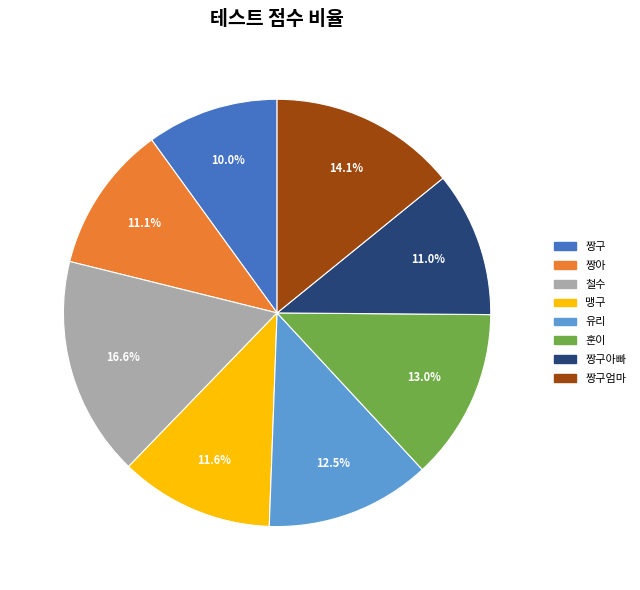

Which category has the smallest portion of the pie?

짱구